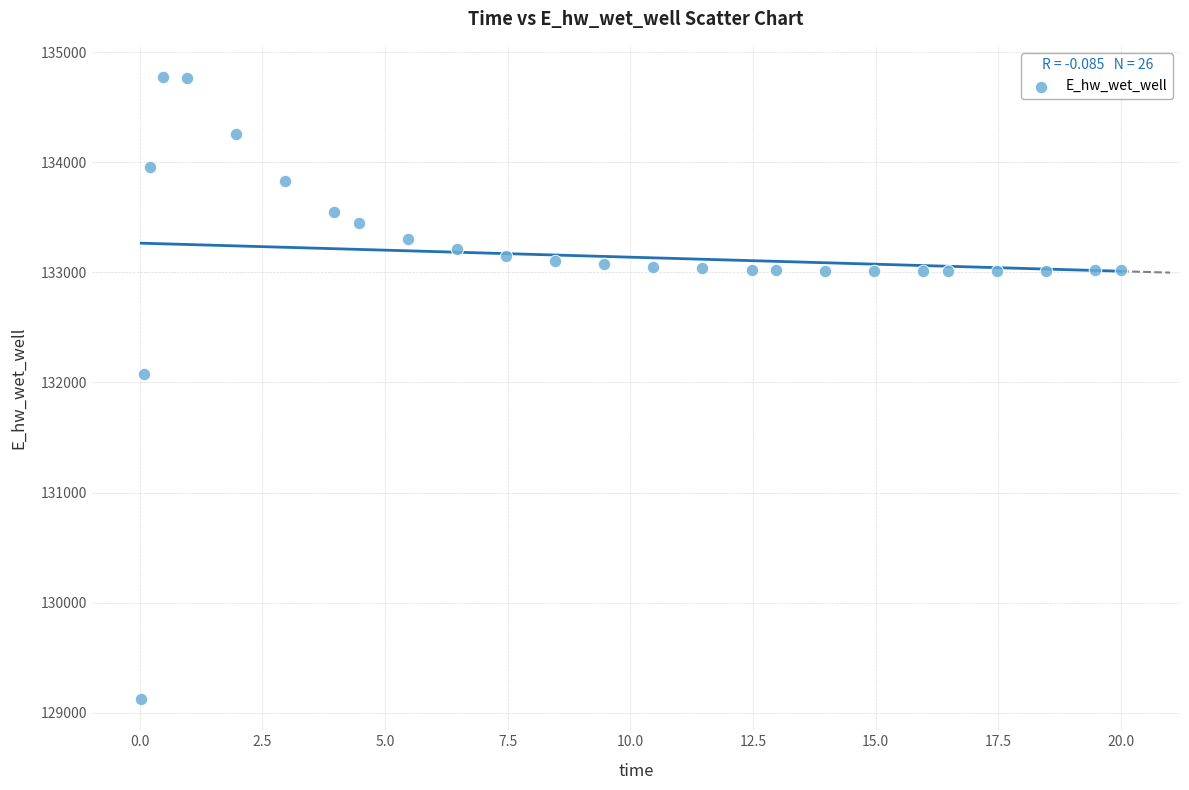

What is the range of X values (max minus min)?

20.0